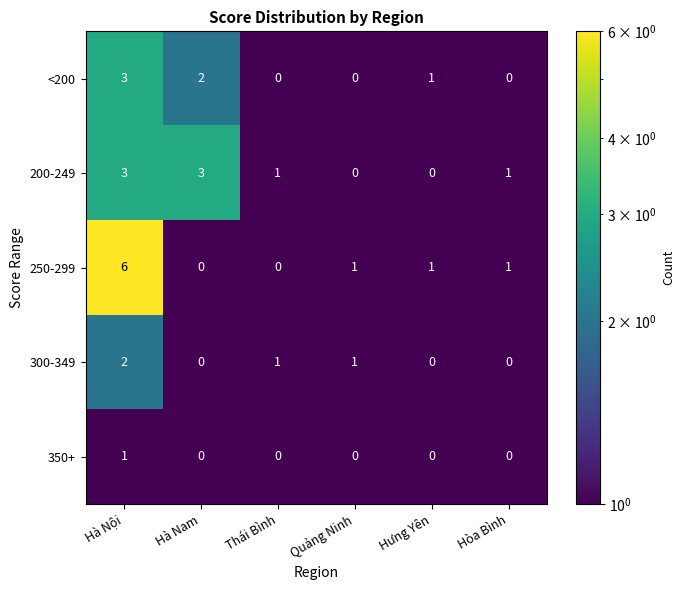

Which label corresponds to the largest value in the chart?

Hà Nội